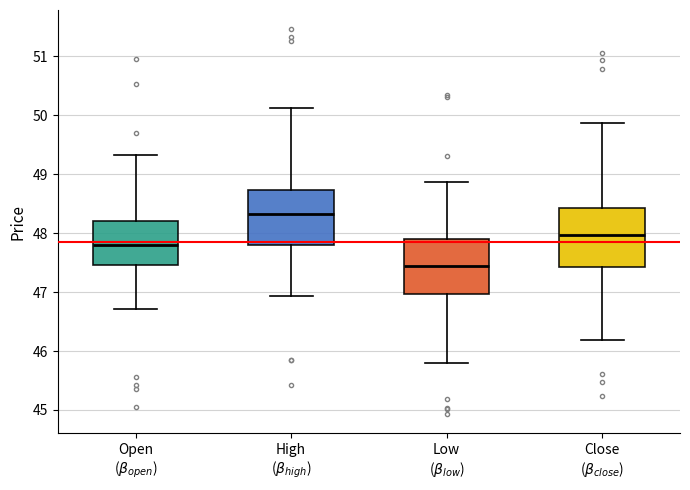

Which box has the highest median line?

High ($\beta_{high}$)